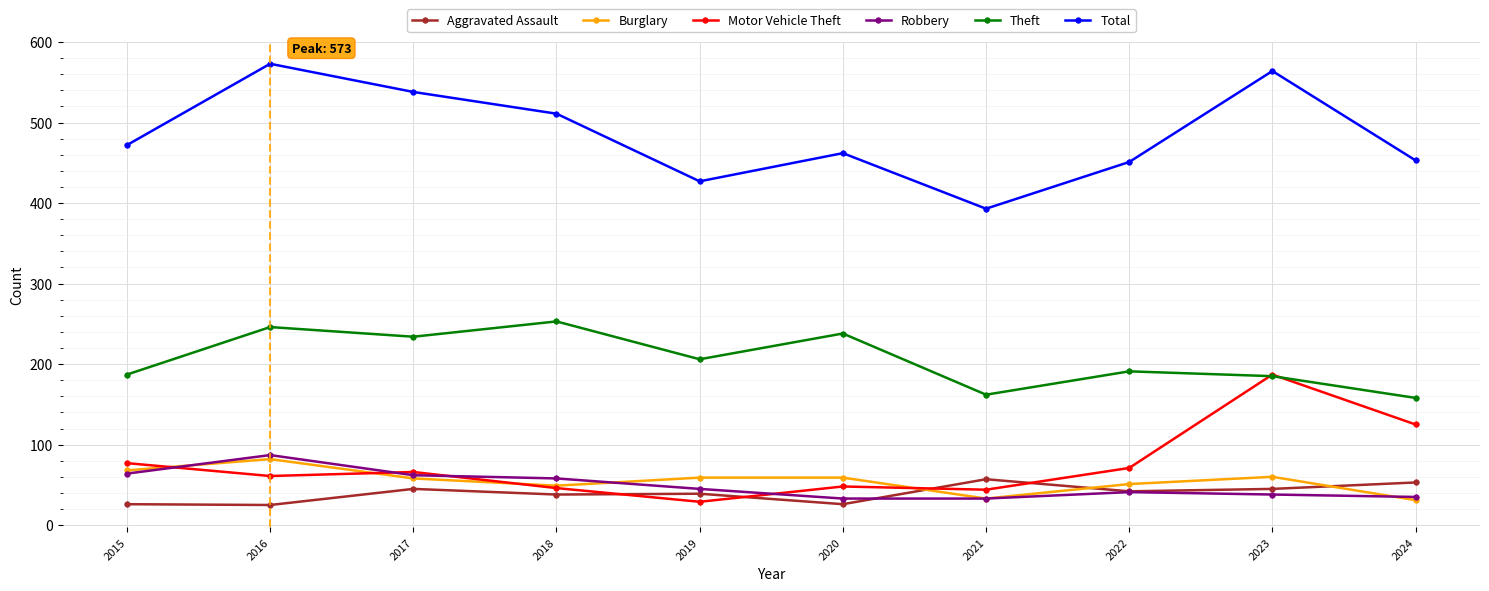

Is it true that Aggravated Assault equals 25 at 2016?

True